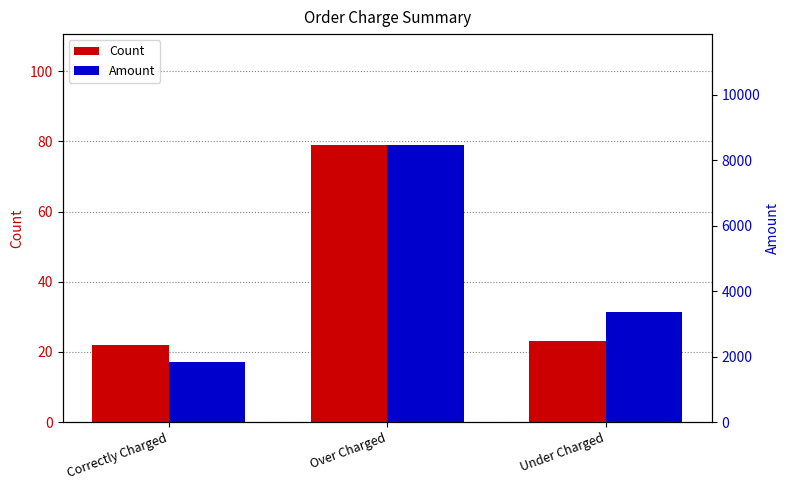

How many values in the Amount series exceed 3351?

2